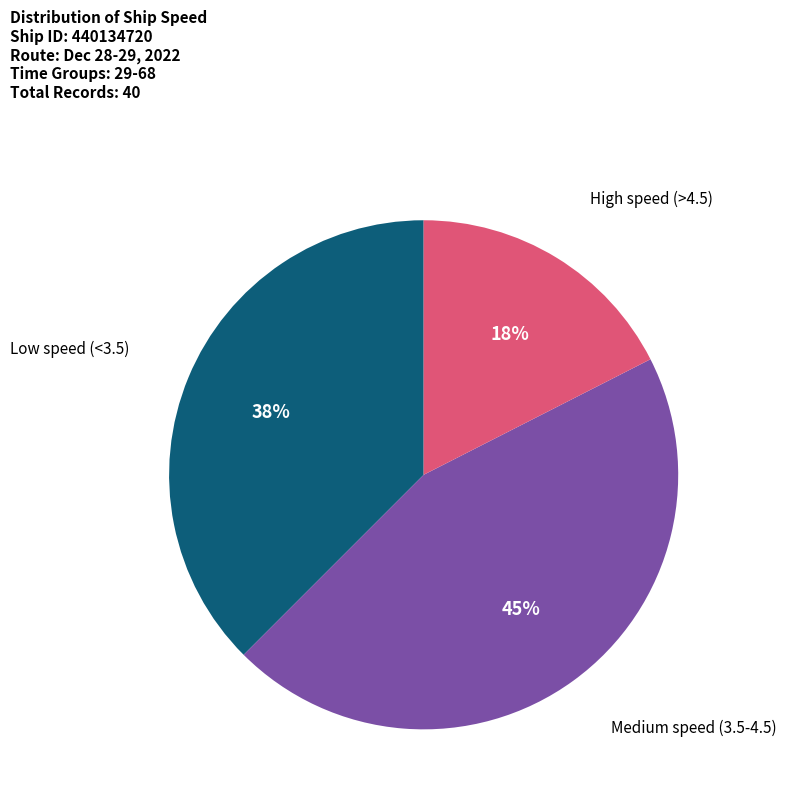

Does any single category account for the majority?

No